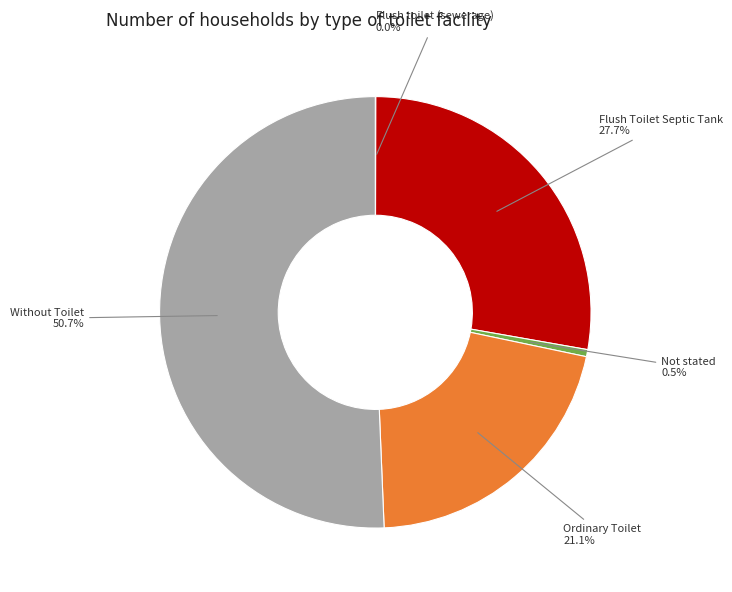

Between Flush Toilet Septic Tank and Not stated, which is larger?

Flush Toilet Septic Tank